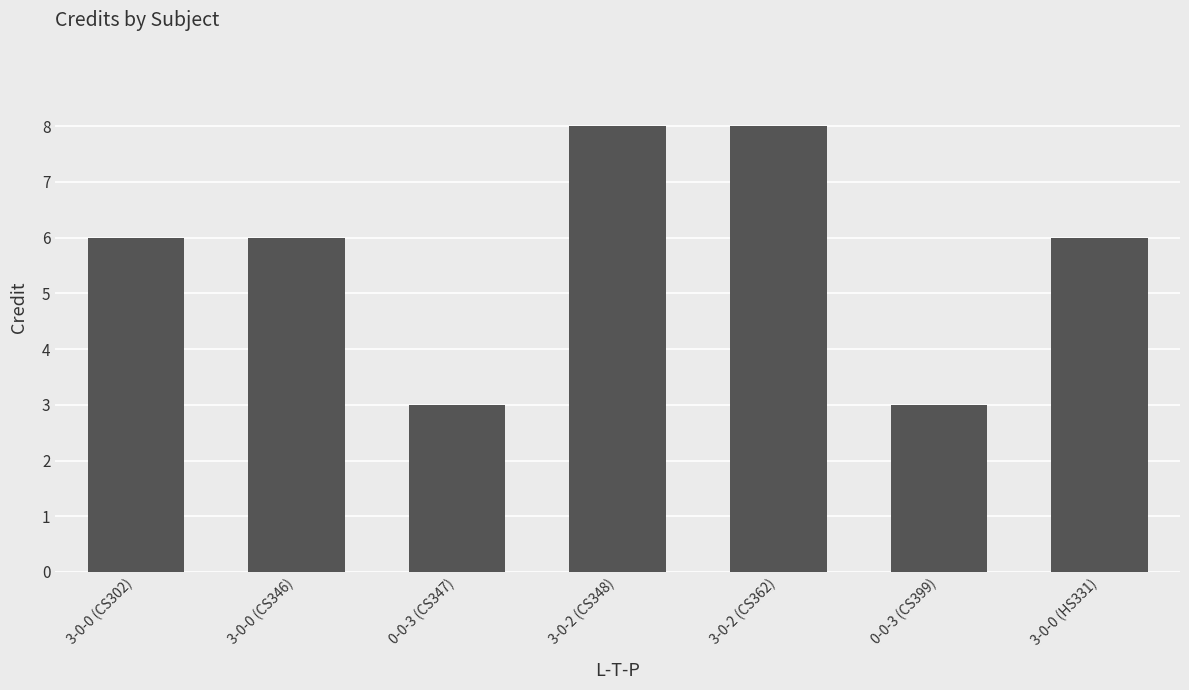

Approximately how many times larger is the value at 3-0-2 (CS348) compared to 3-0-0 (HS331)?

1.3